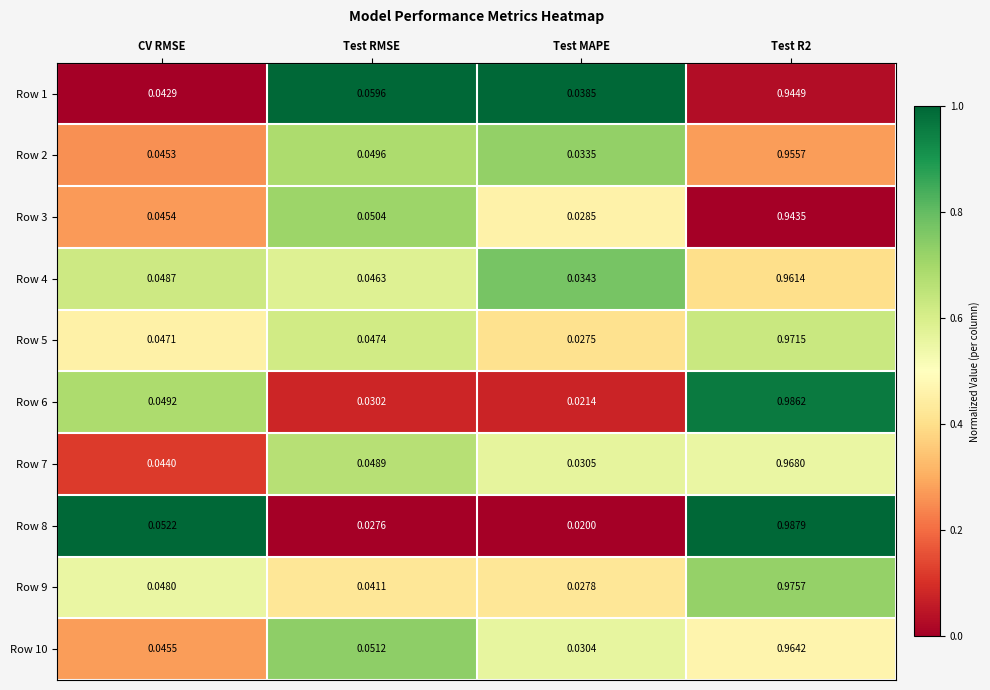

At which label does Row 1 reach its minimum?

Test MAPE